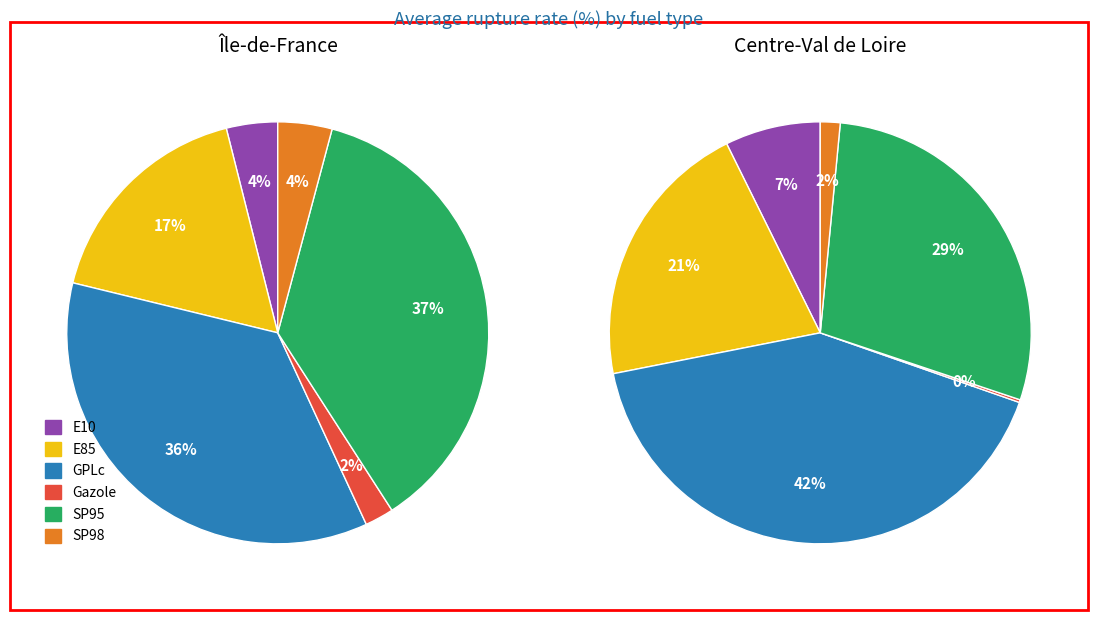

Which category has the biggest portion of the pie?

SP95